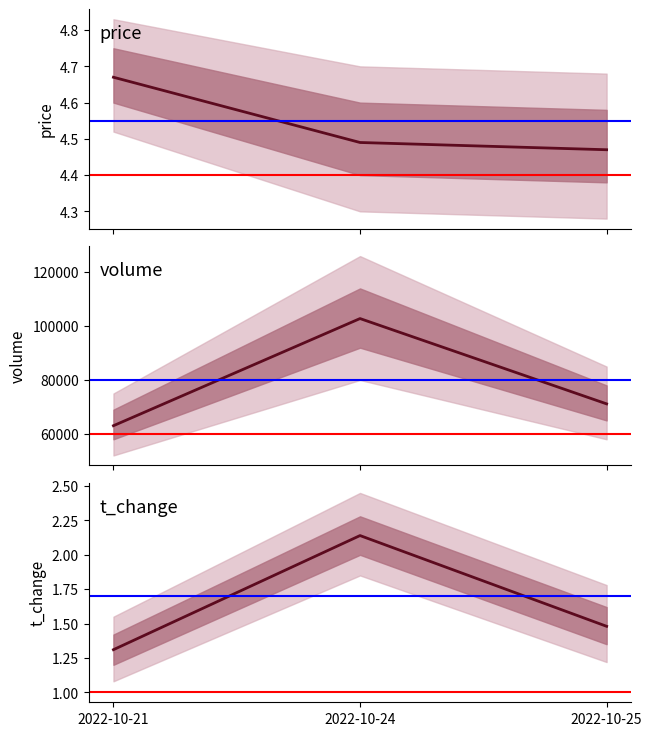

The value of t_change at 2022-10-25 is 1.5. True or false?

True